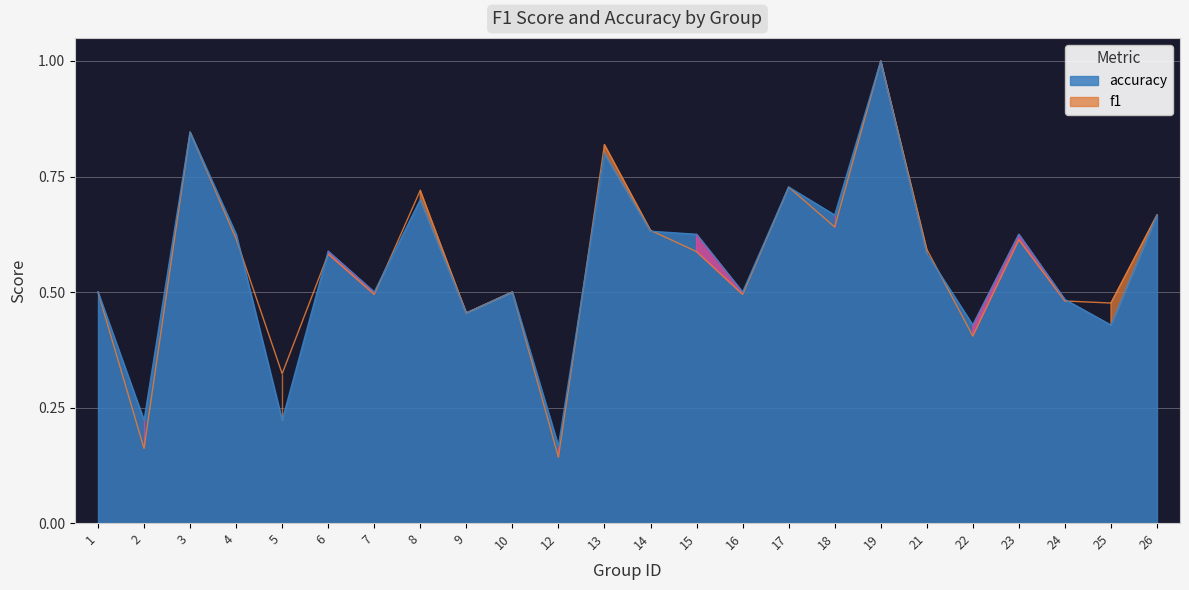

How many times do f1 and accuracy cross each other?

7